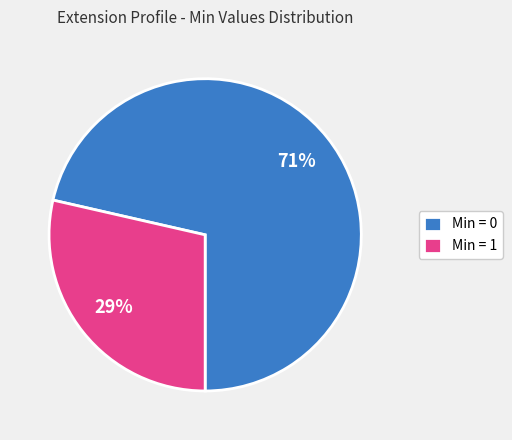

Is Min = 1 the majority of the pie?

No